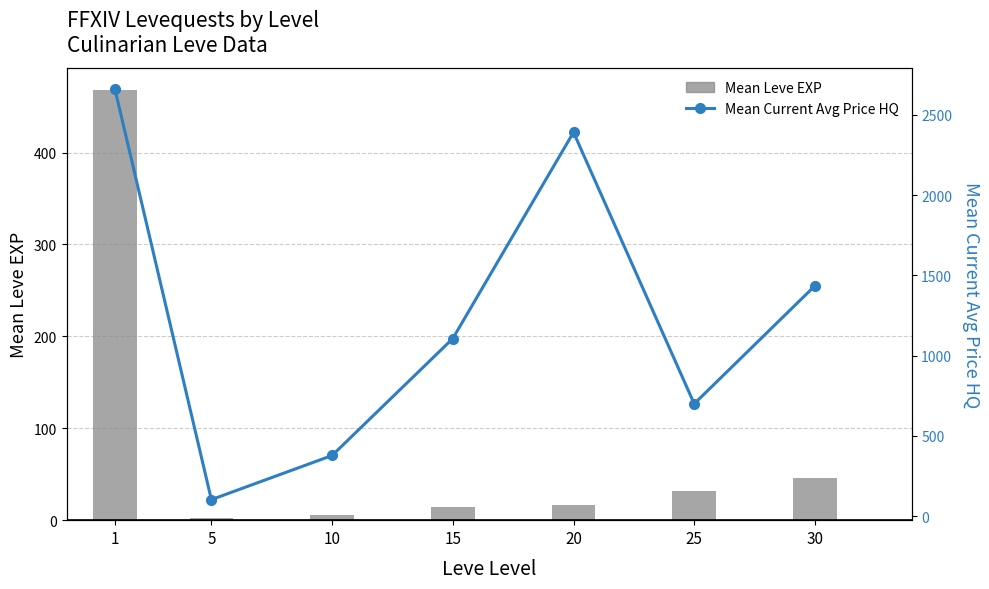

Where does the Mean Leve EXP series first go above 16?

1